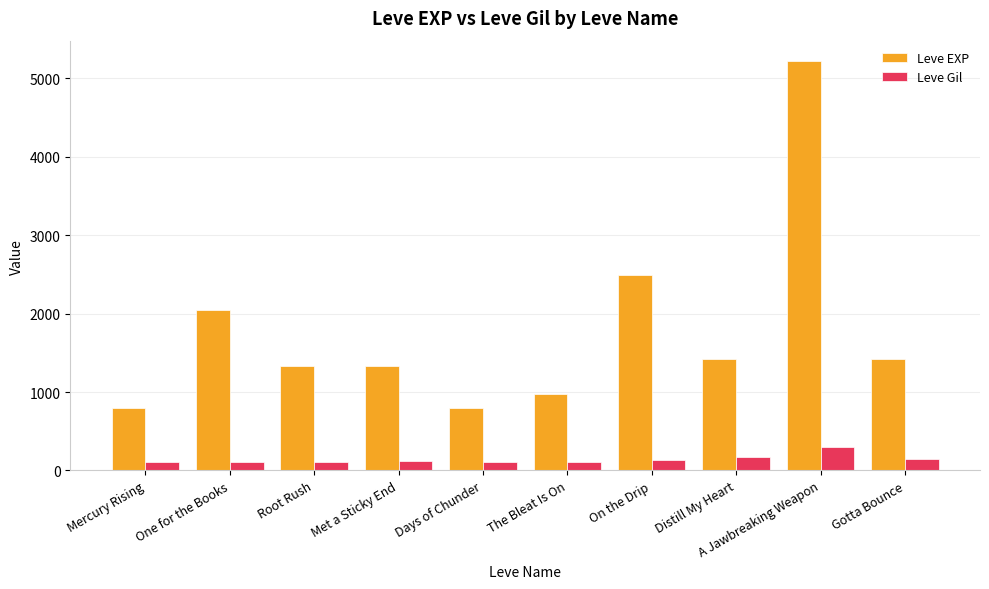

At On the Drip, list the series in order from largest to smallest.

Leve EXP, Leve Gil